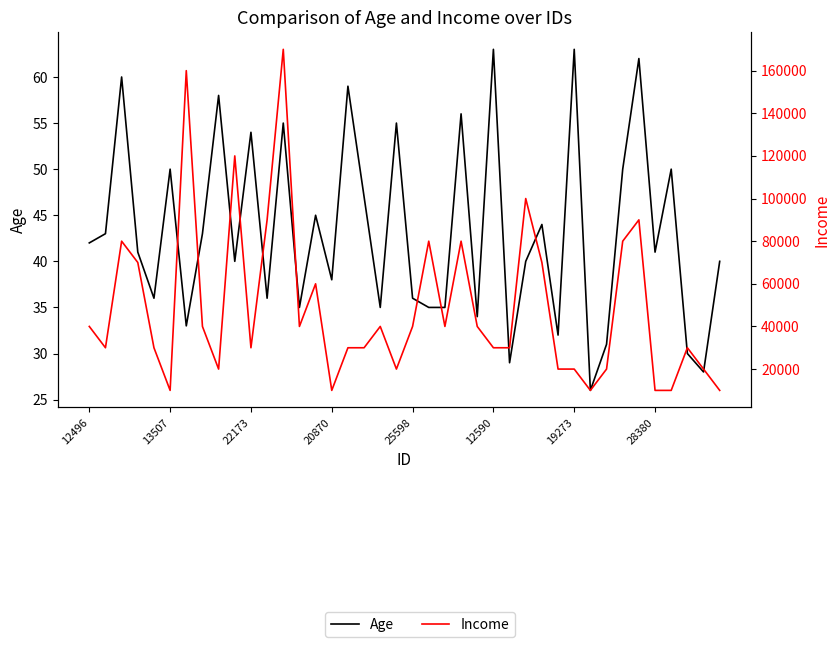

What is the sum of the Income values at 27 and 20870?

170000